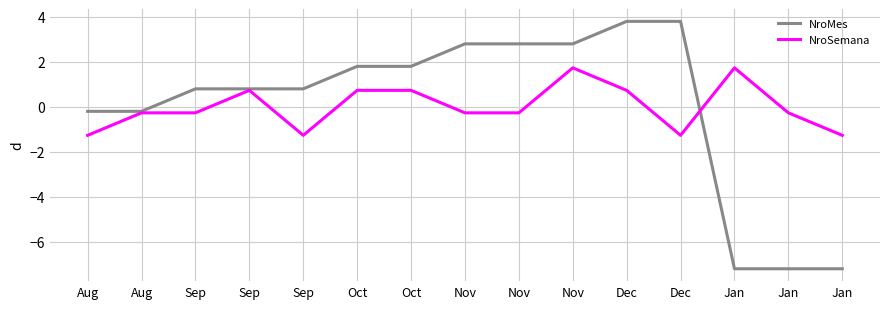

How many values in the NroSemana series are below 0?

9